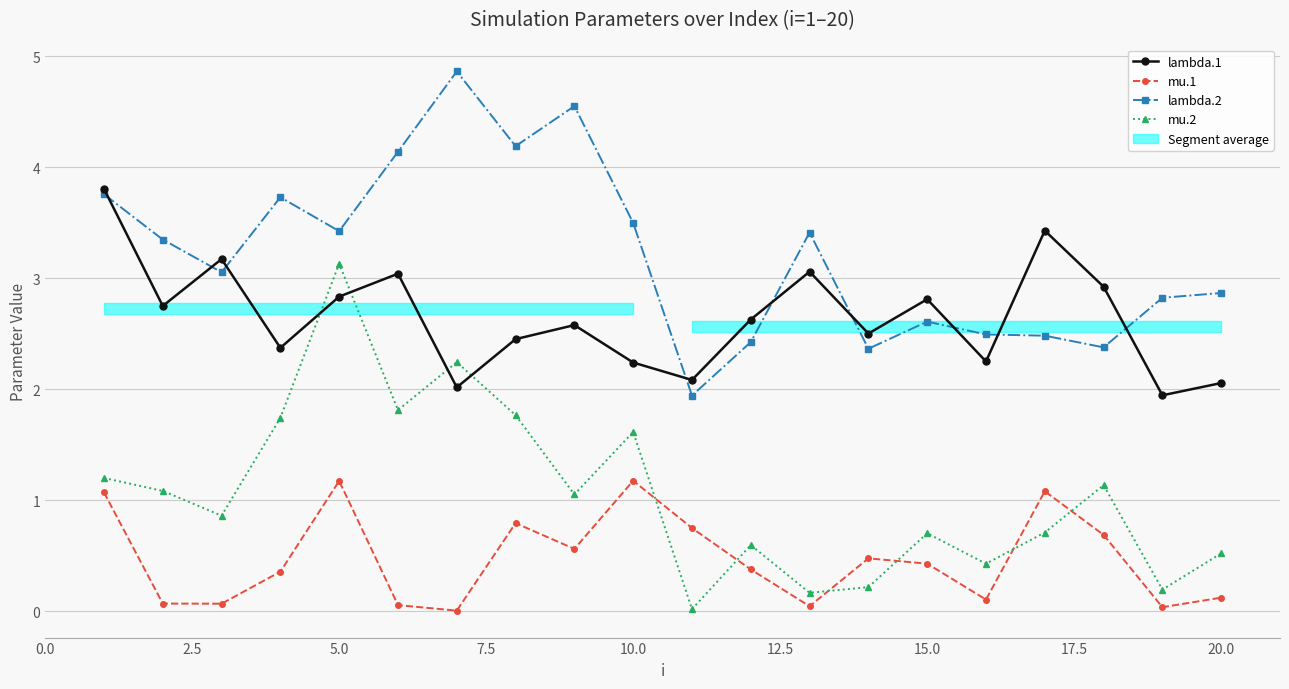

What is the maximum value shown in the chart?

4.9